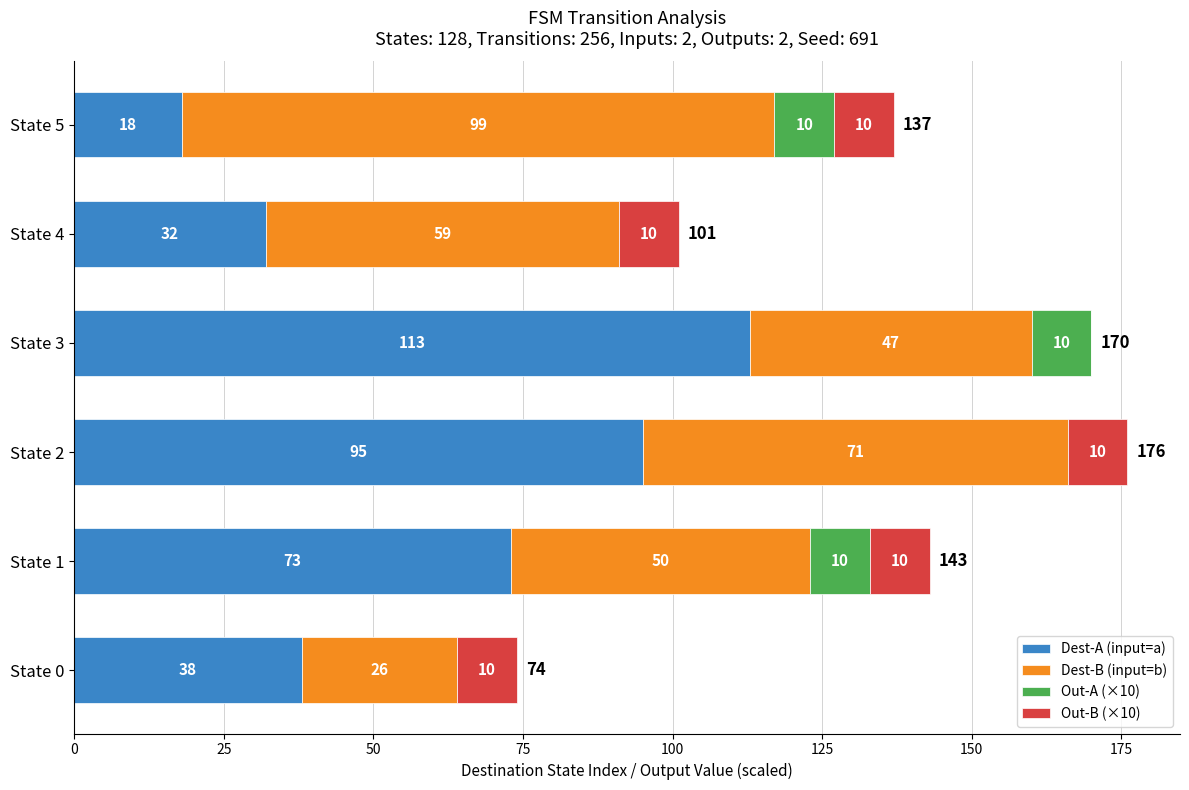

What is the total value across all series at State 5?

137